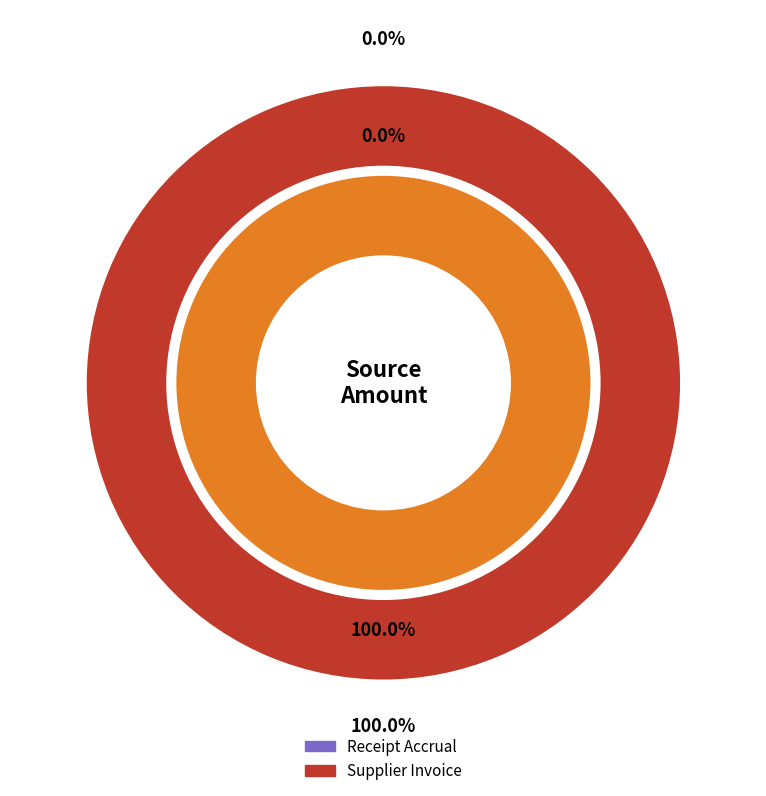

What is the change in value from Receipt Accrual to Supplier Invoice?

+63927.4